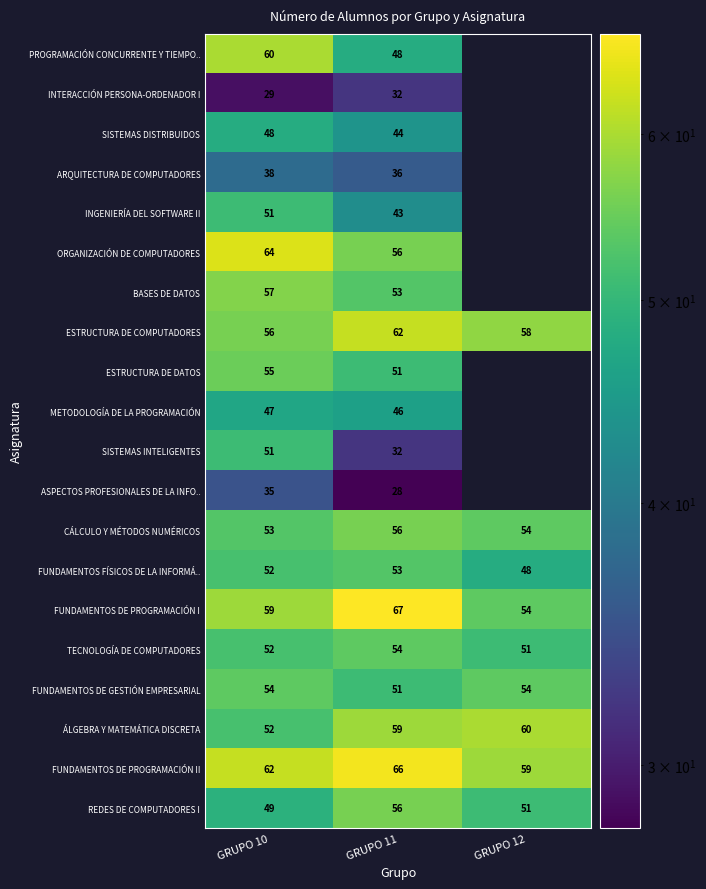

What is the maximum value shown in the chart?

67.0